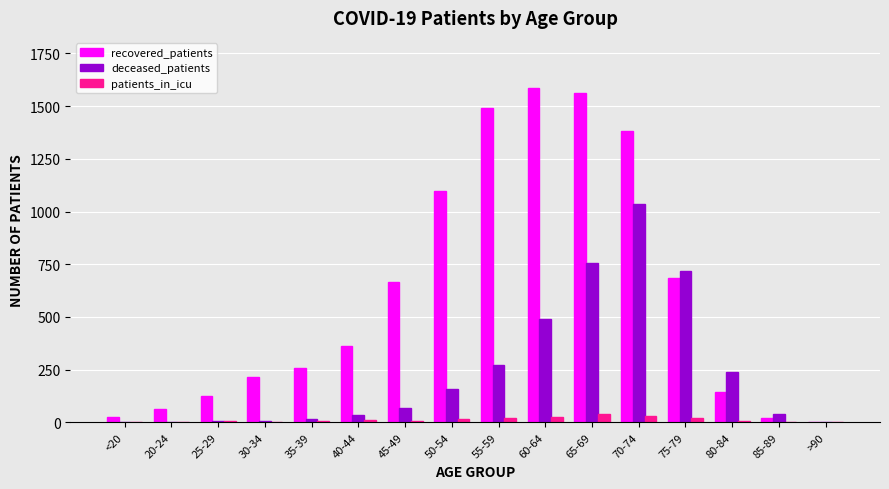

What is the sum of all patients_in_icu values?

185